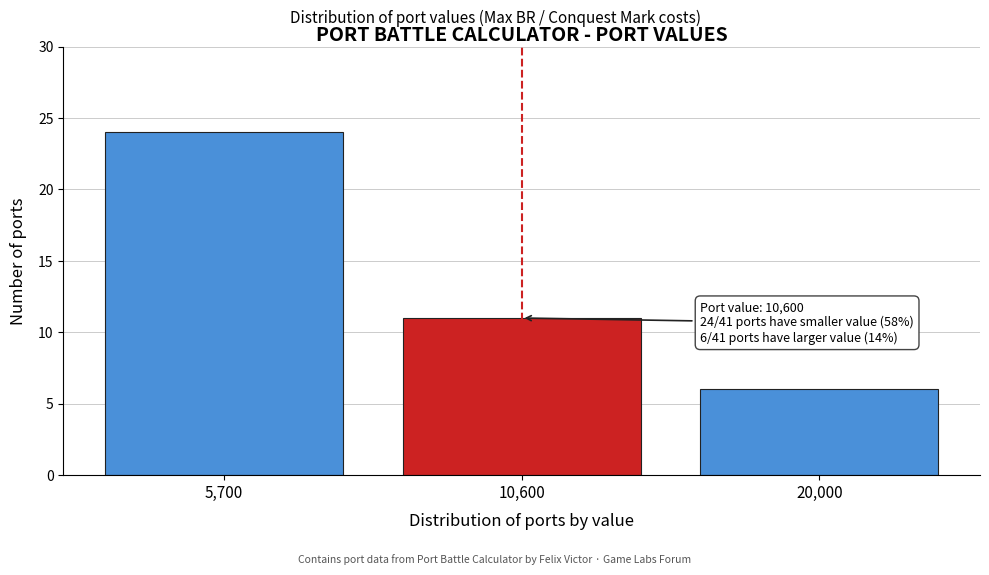

Reading left to right, transcribe all the data shown in this chart.

24	11	6